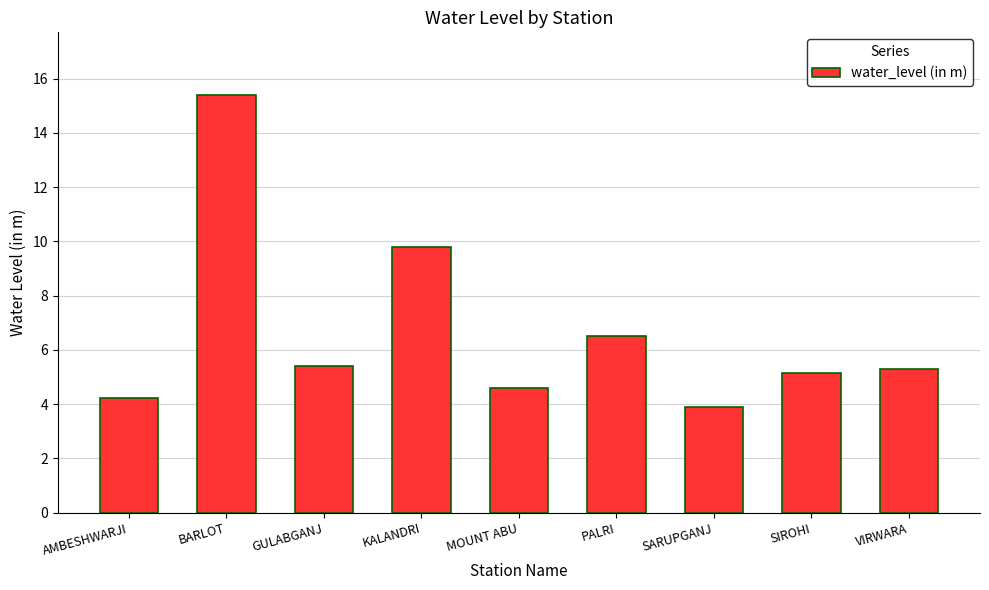

Reading right to left, what are all the values shown in this chart?

5.3	5.2	3.9	6.5	4.6	9.8	5.4	15.4	4.2